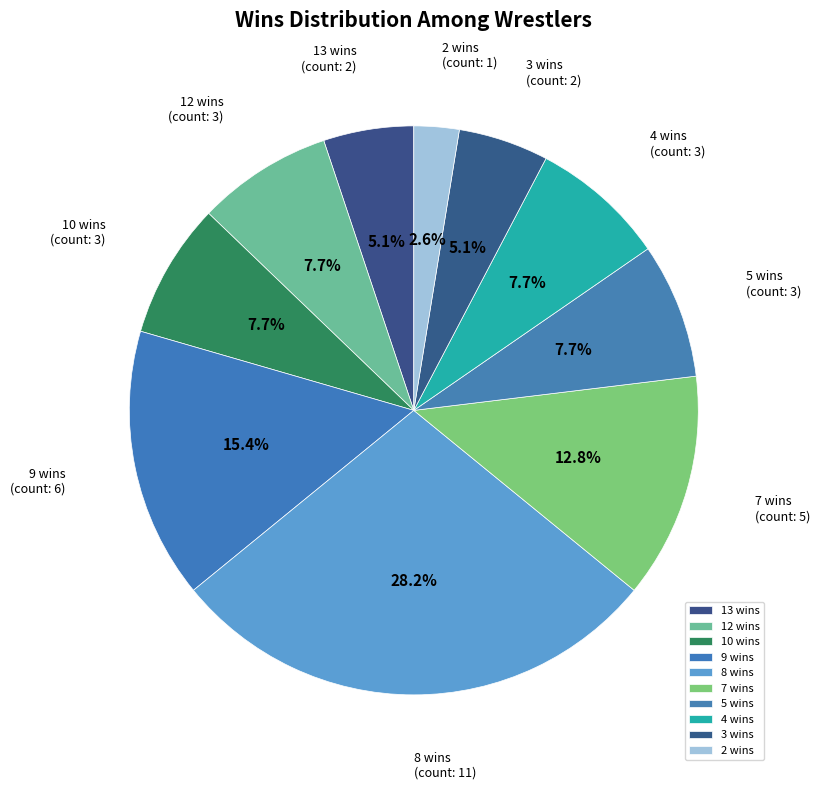

Which category has the smallest portion of the pie?

2 wins